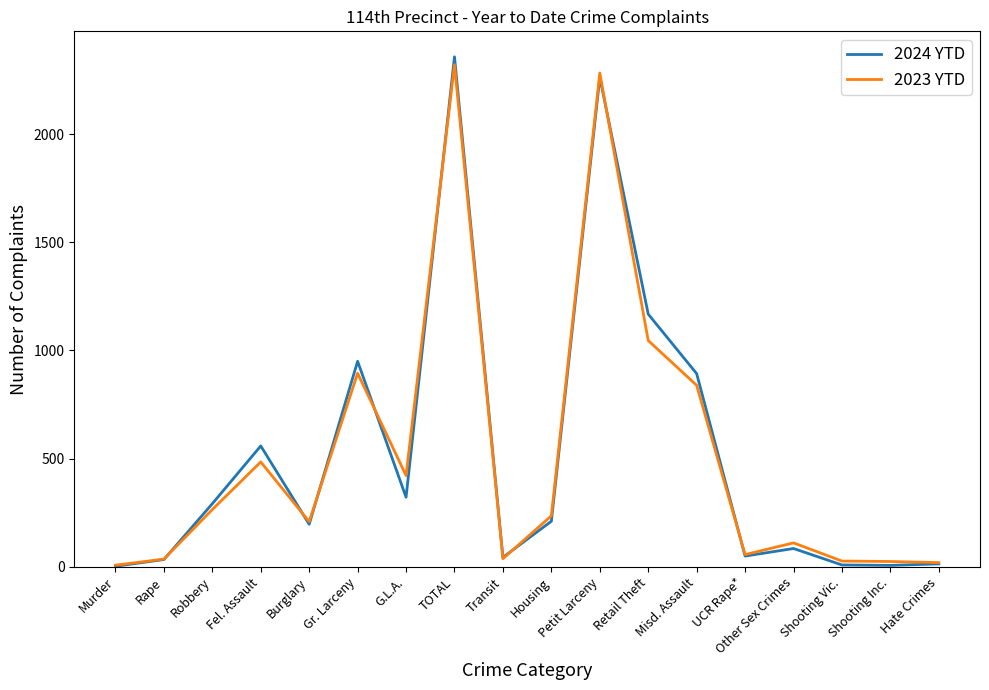

Is the value of 2023 YTD at Gr. Larceny greater than the value of 2024 YTD at Murder?

Yes